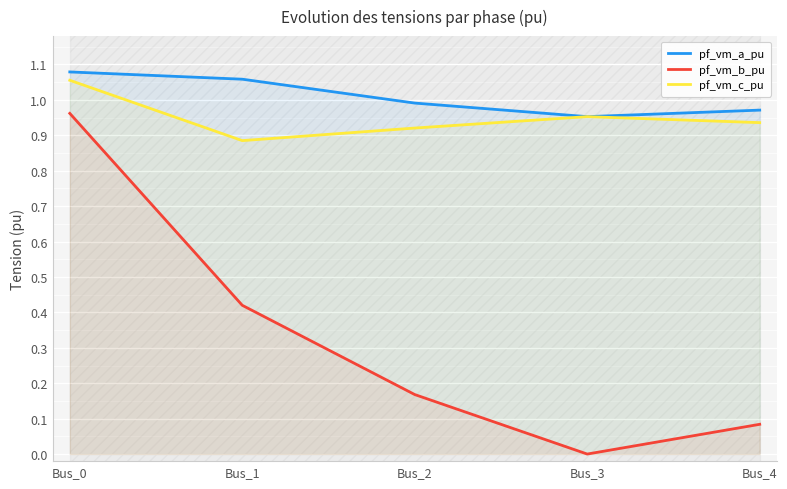

Is the value of pf_vm_c_pu at Bus_0 greater than the value of pf_vm_a_pu at Bus_0?

No